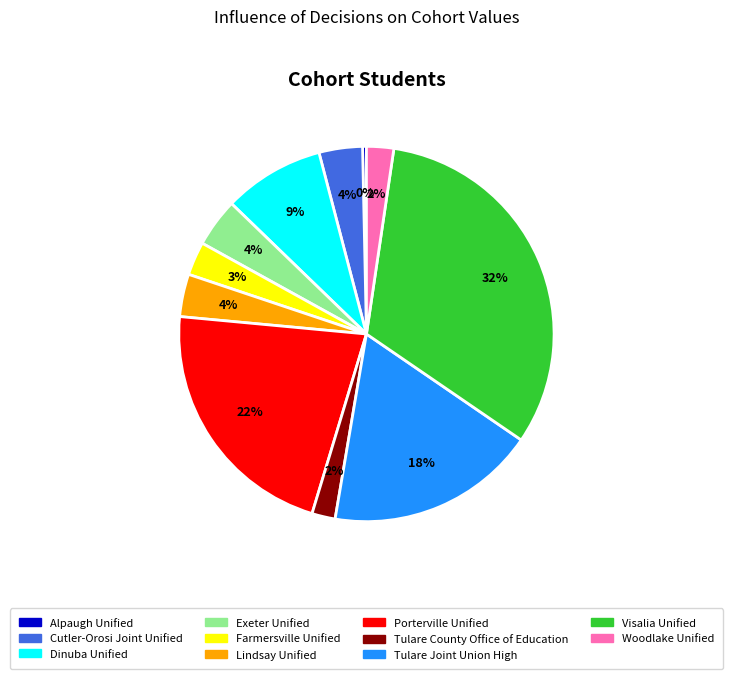

Count the number of slices in the pie.

11